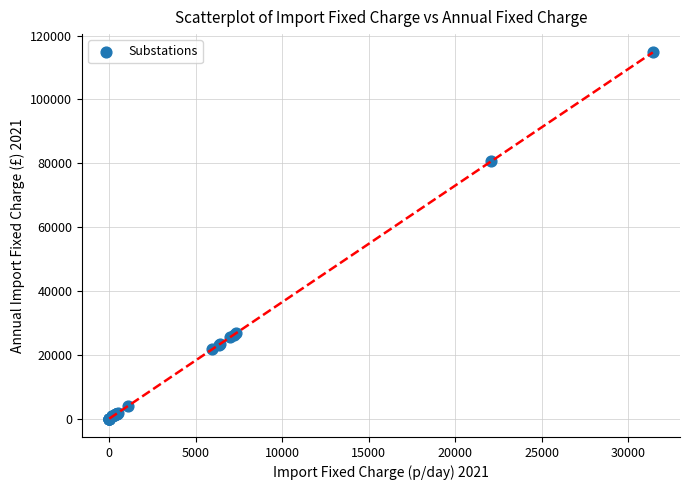

What Y value in the scatter plot is closest to 57367?

80659.6